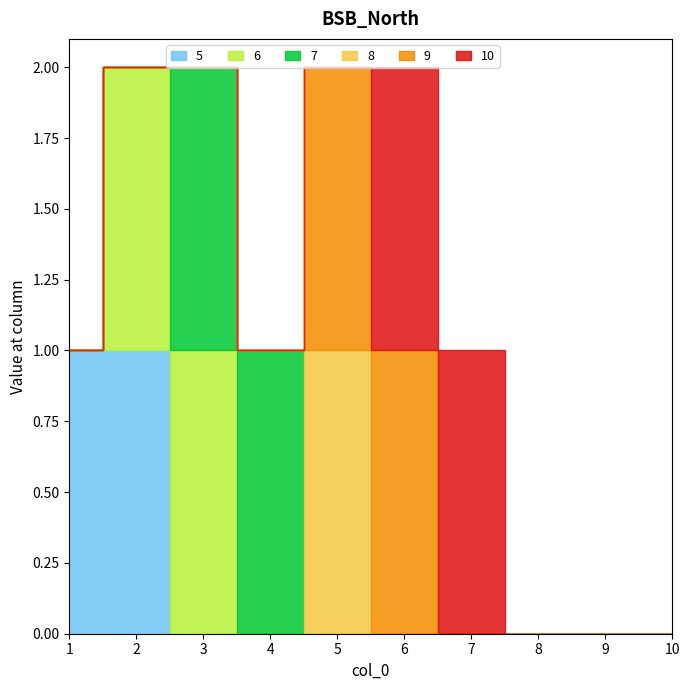

How many distinct data groups are displayed?

6